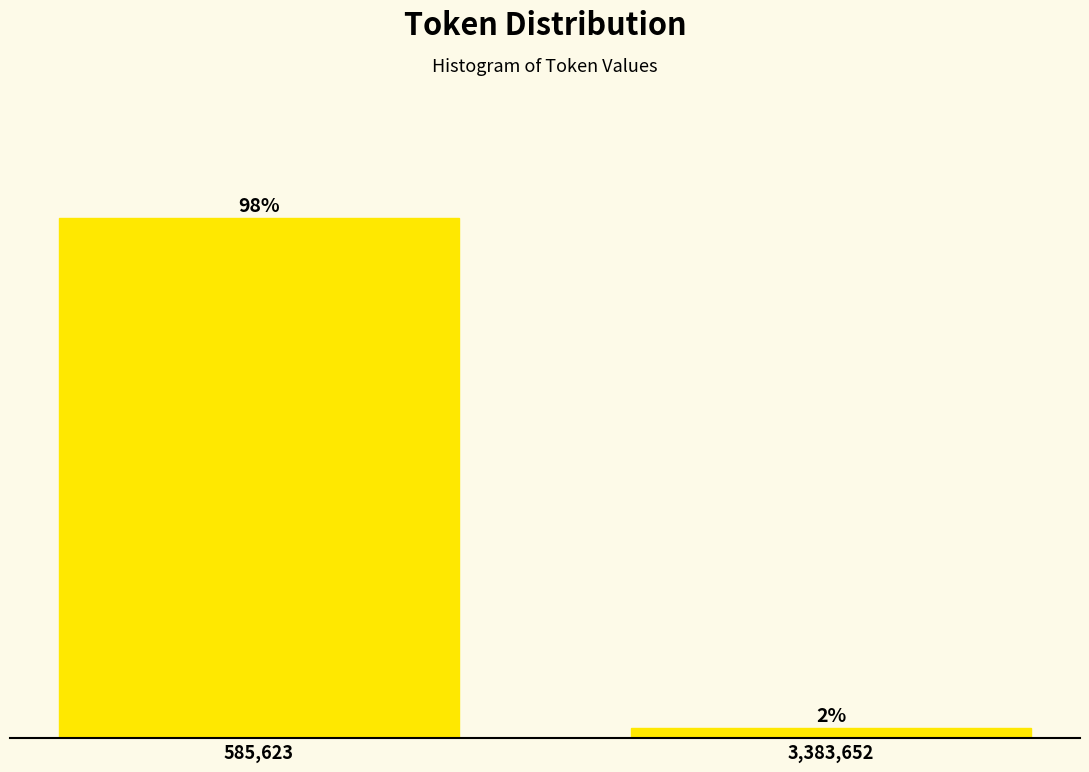

What is the label of the 2nd bar from the right?

585,623